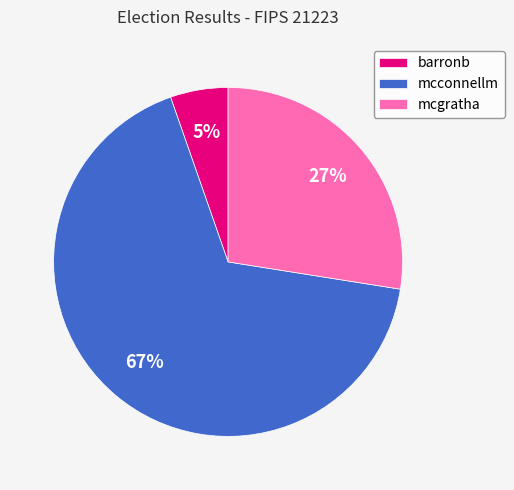

Count the number of slices in the pie.

3